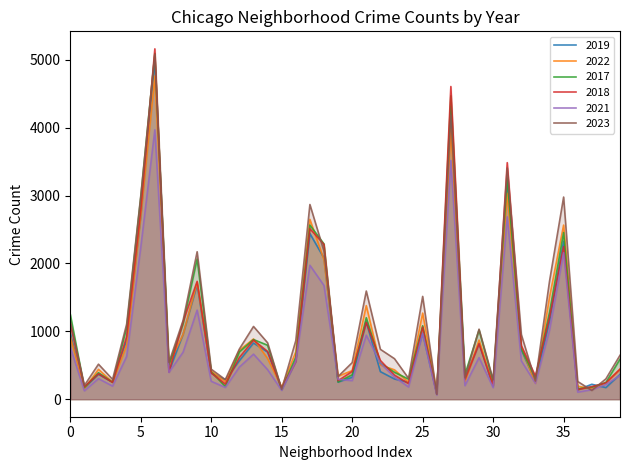

What is the greatest value displayed?

5163